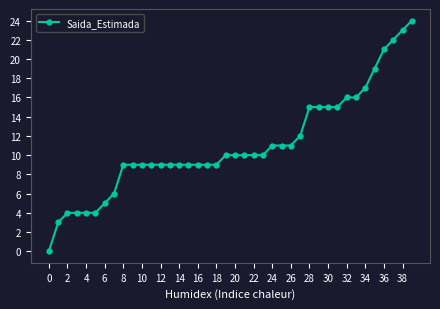

Is this an area chart (filled region under the line)?

No